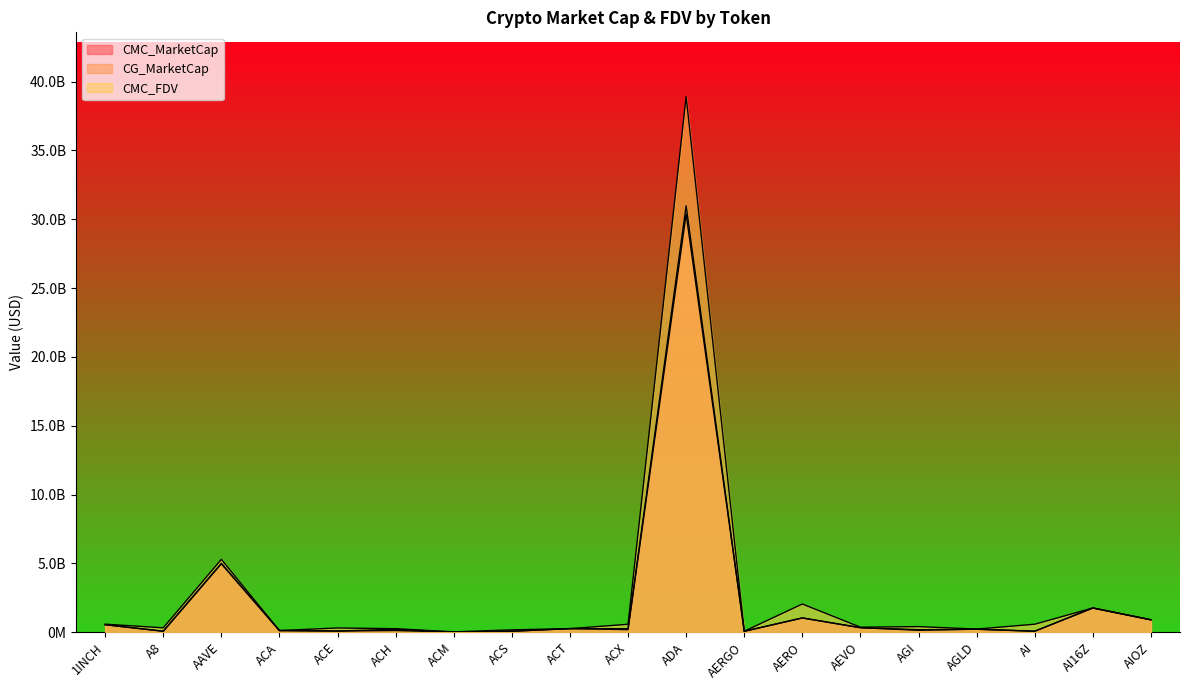

Is the value of CMC_MarketCap at ACX greater than the value of CG_MarketCap at ACM?

Yes